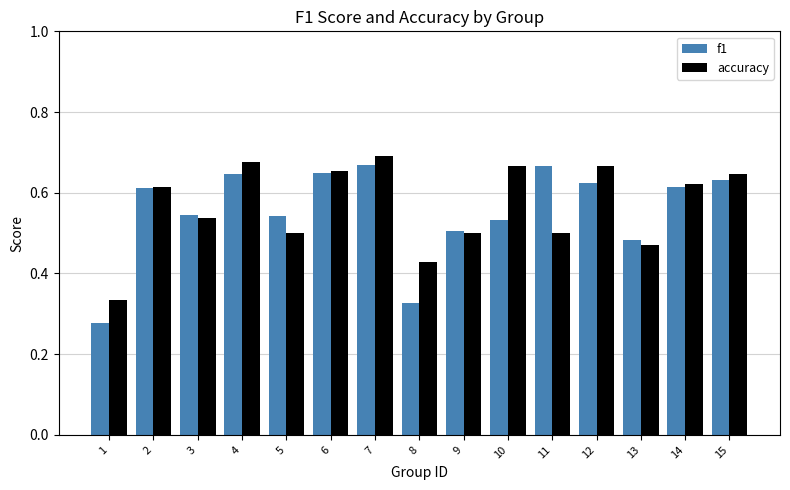

Which series has the largest range (max minus min)?

f1